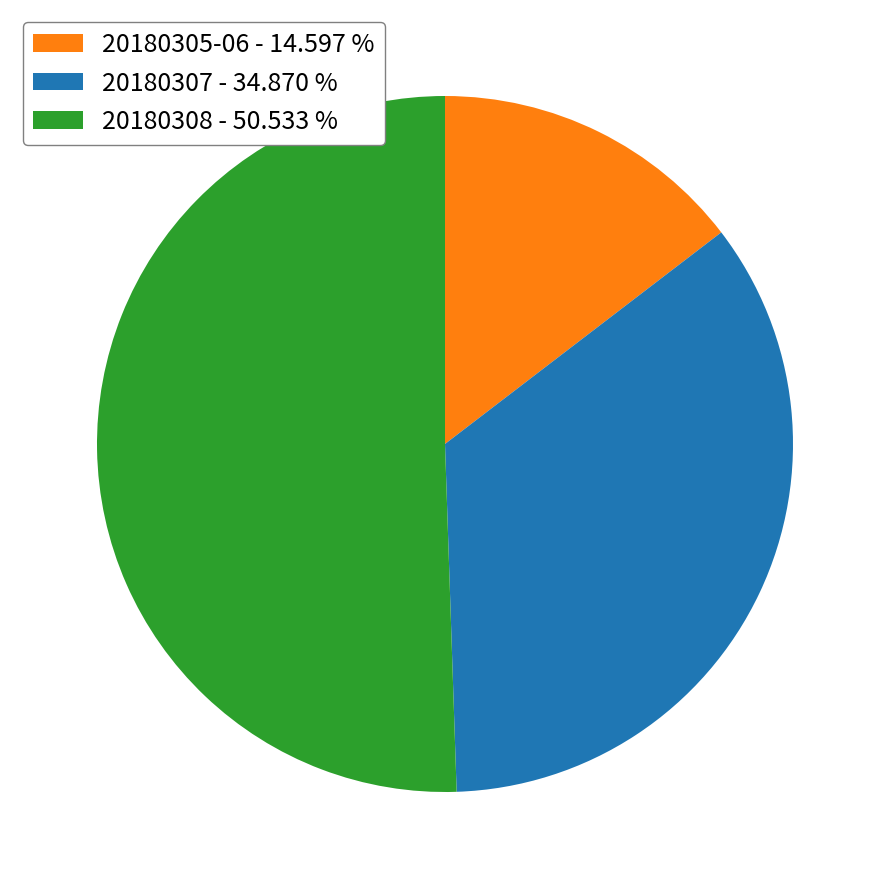

Which slice is the smallest?

20180305-06 - 14.597 %